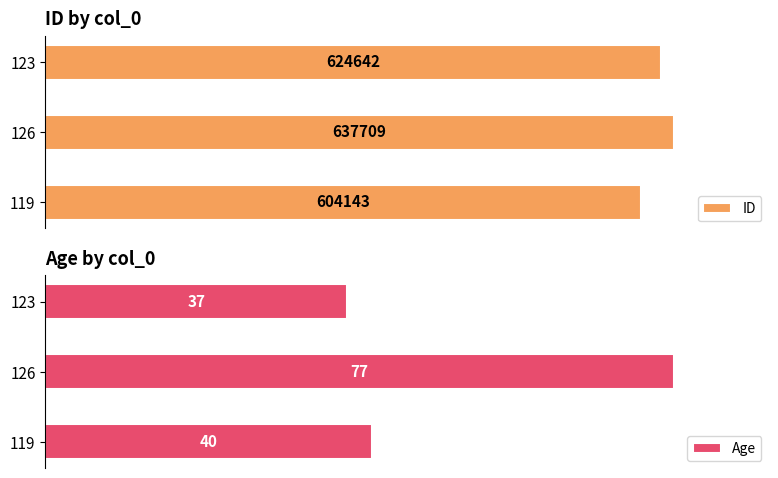

Reading left to right, transcribe all the data shown in this chart.

ID: 604143	637709	624642
Age: 40	77	37